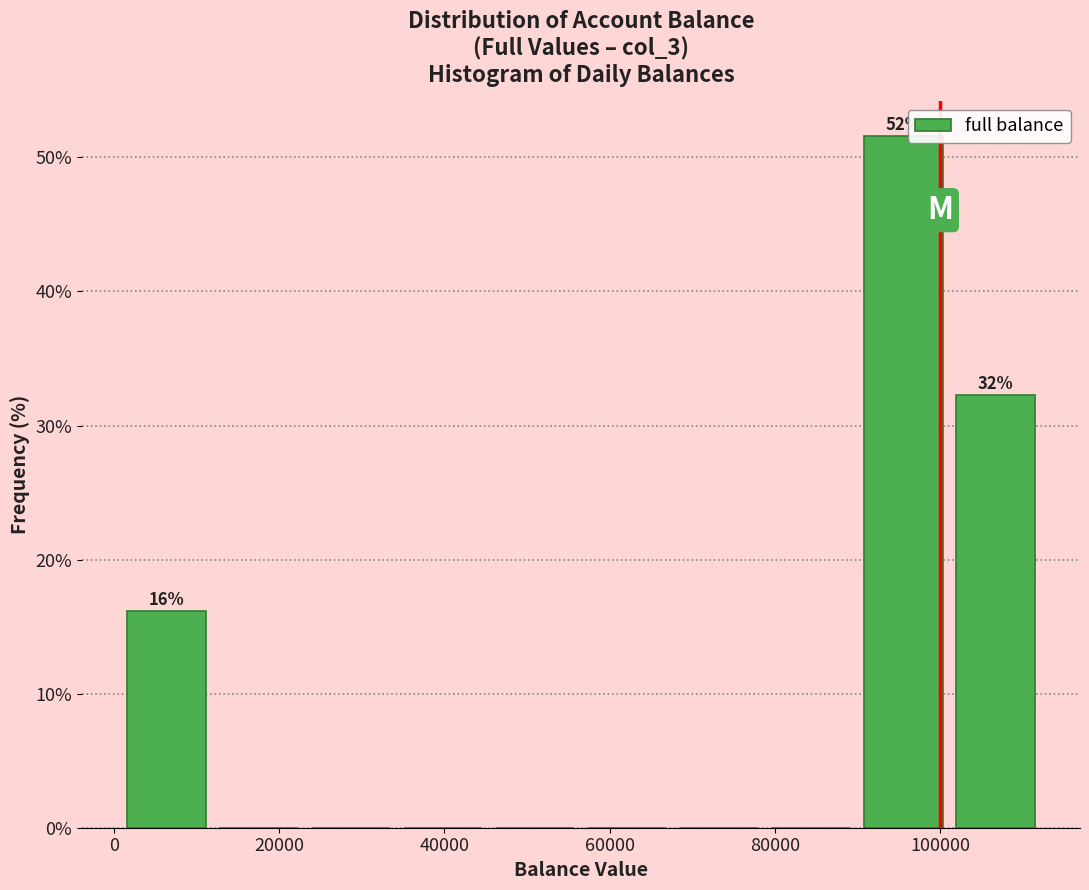

Which range on the x-axis has the tallest bar?

90000 to 102000